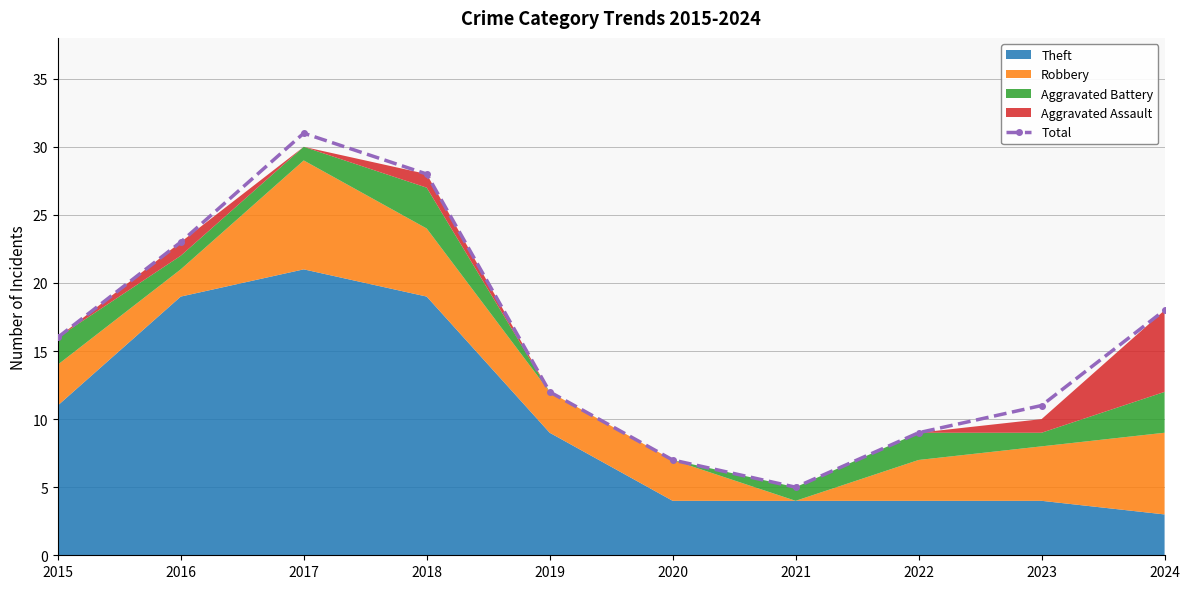

Rank the categories by value from lowest to highest.

2021, 2020, 2022, 2023, 2019, 2015, 2024, 2016, 2018, 2017